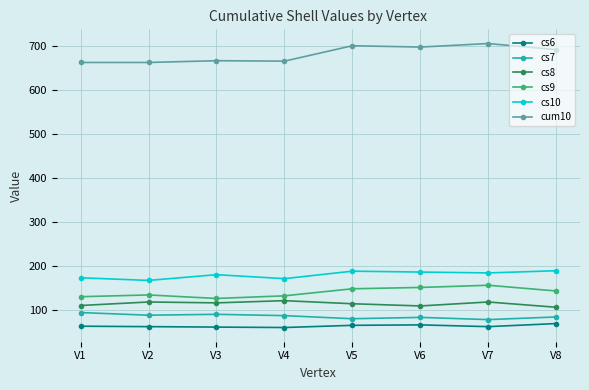

Read the cs10 value at V1.

173